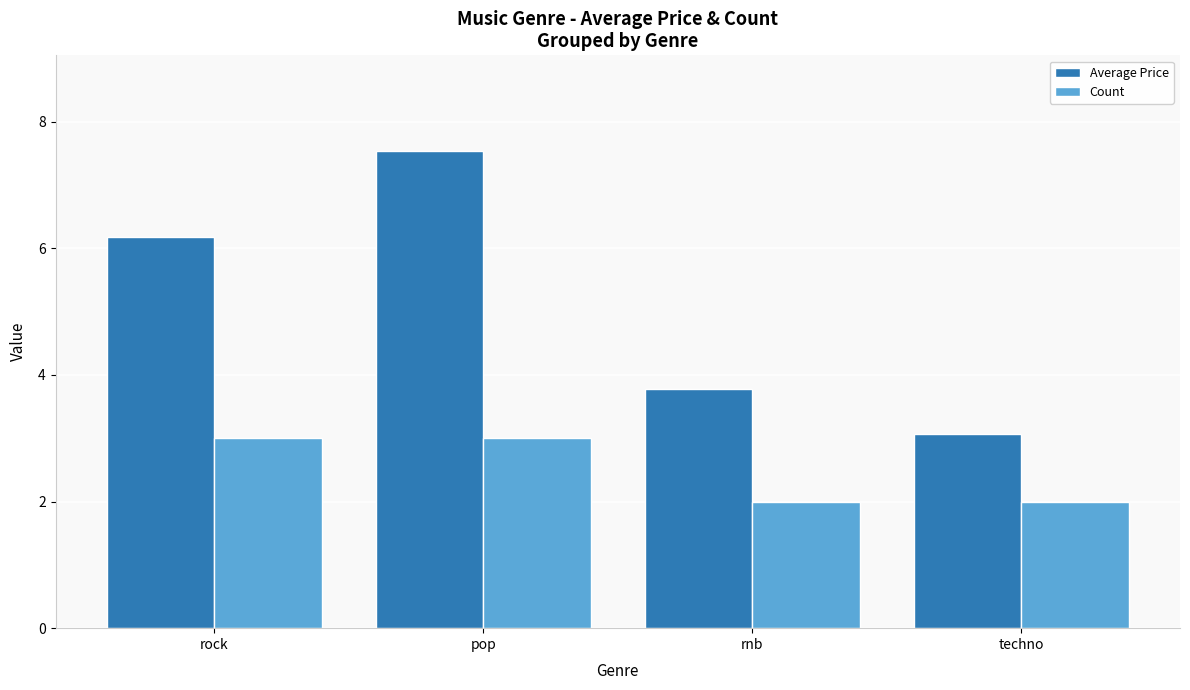

How many data points in Average Price are above 6?

2